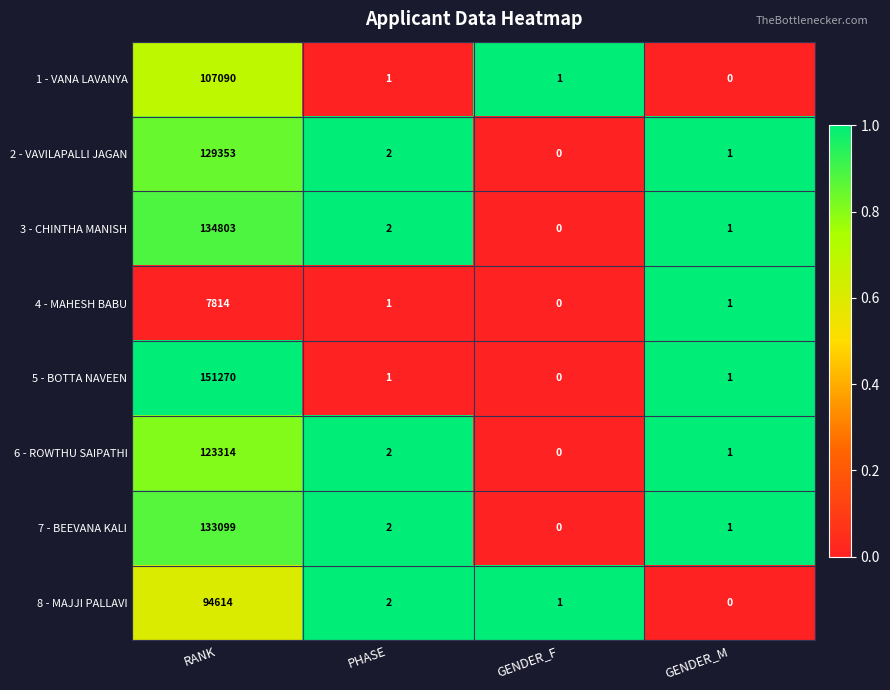

List the series in order of their peak value, highest first.

5 - BOTTA NAVEEN, 3 - CHINTHA MANISH, 7 - BEEVANA KALI, 2 - VAVILAPALLI JAGAN, 6 - ROWTHU SAIPATHI, 1 - VANA LAVANYA, 8 - MAJJI PALLAVI, 4 - MAHESH BABU